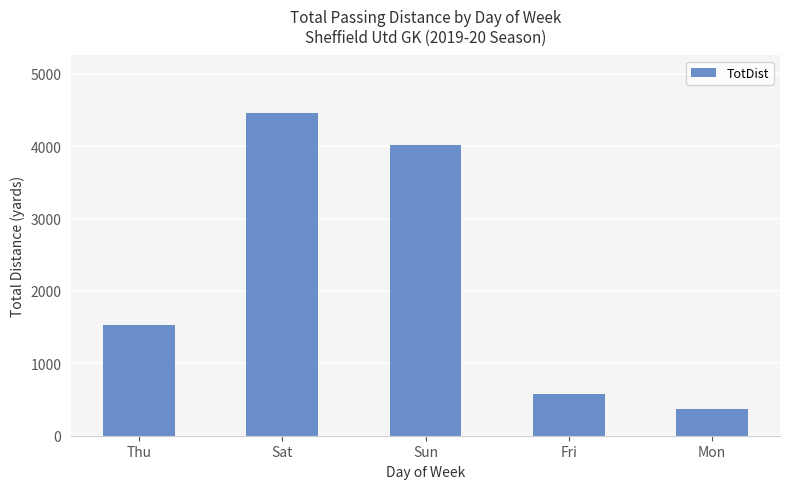

Rank the categories by value from highest to lowest.

Sat, Sun, Thu, Fri, Mon